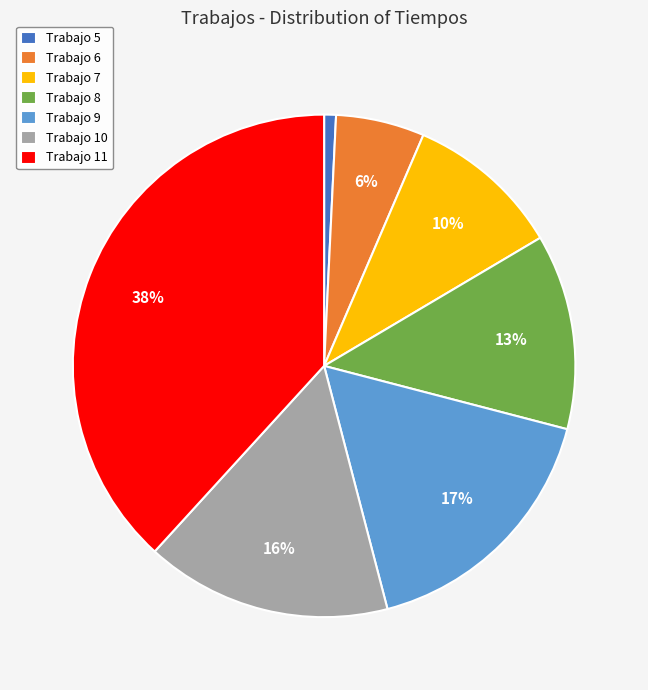

True or false: Trabajo 7 accounts for 1% of the total.

False